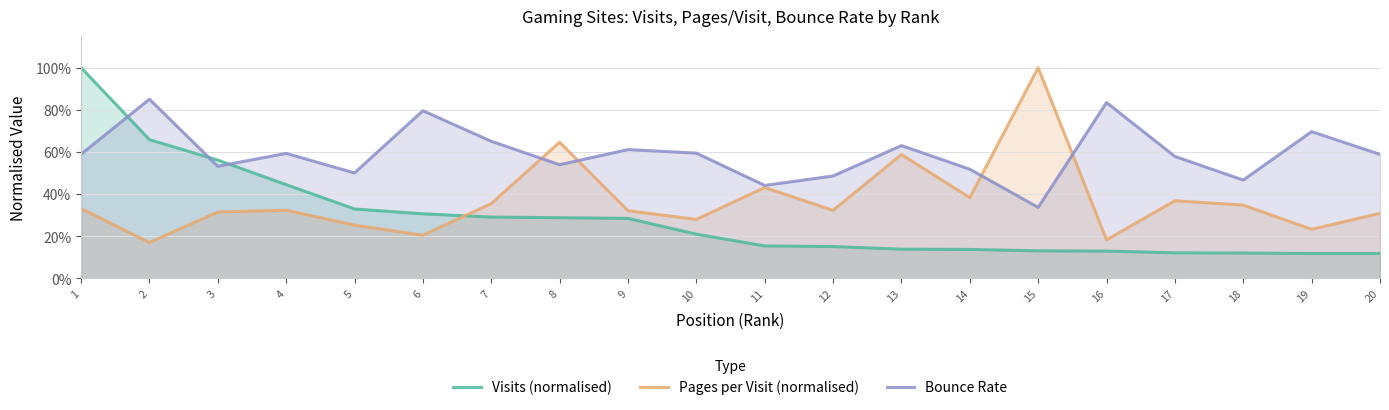

What is the lowest value of the Visits (normalised) series?

0.1